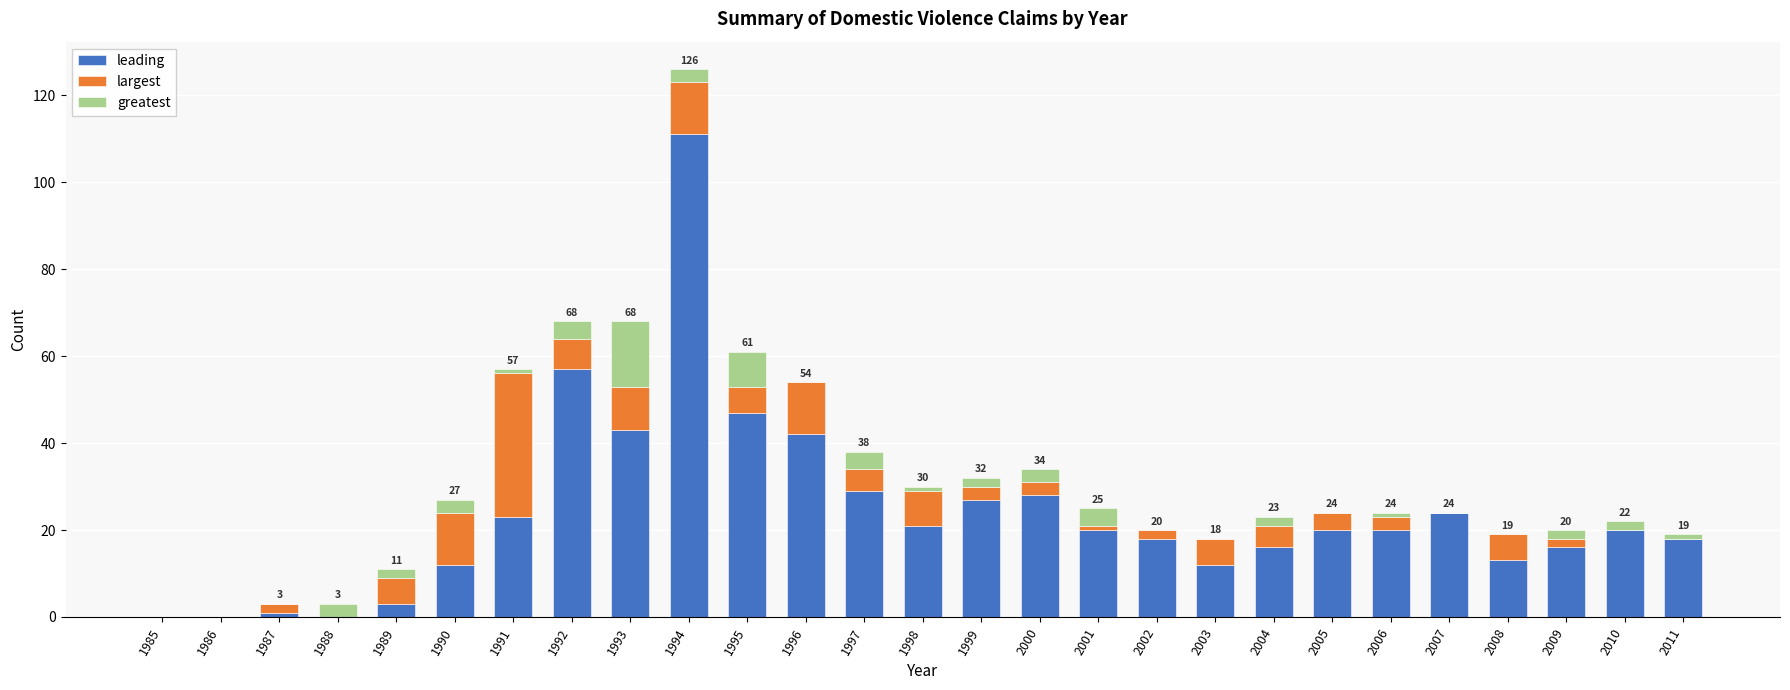

Where is leading nearest to the value 55?

1992